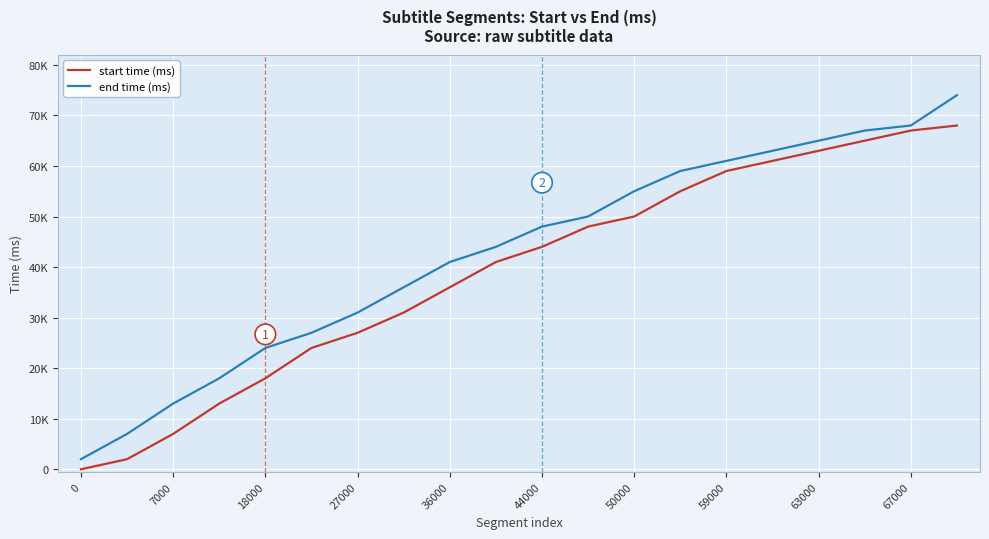

Which series has the largest range (max minus min)?

end time (ms)